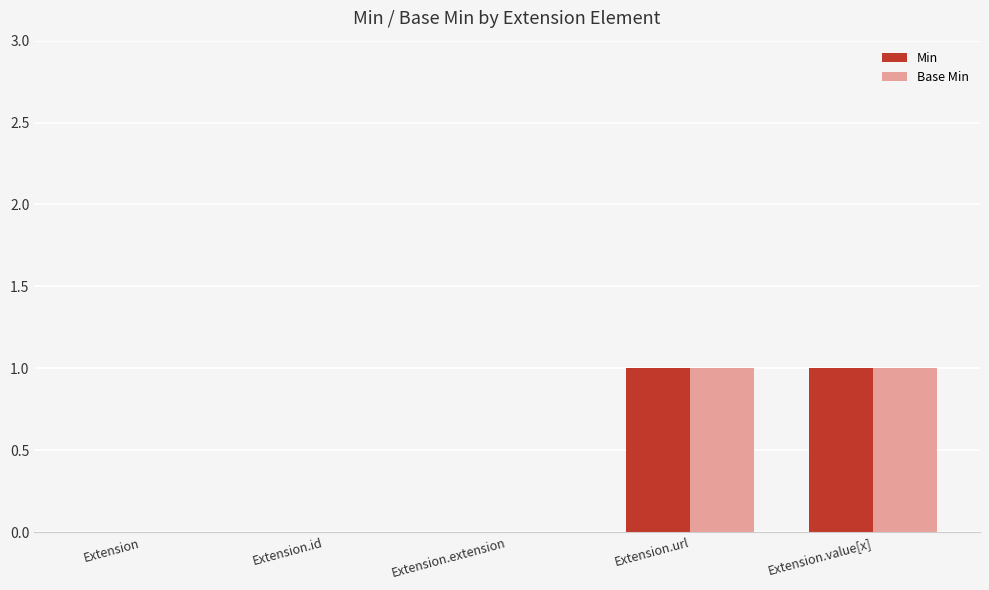

The Min series shows 1 at Extension.extension. True or false?

False